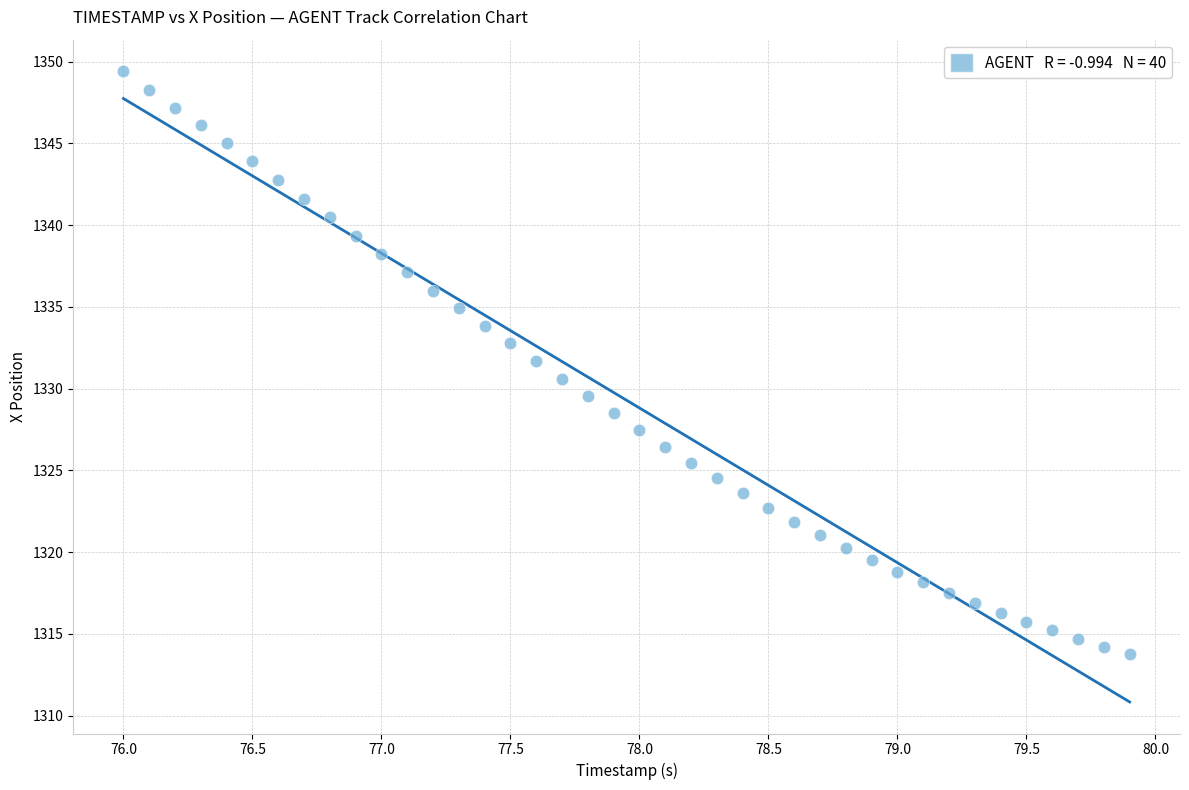

What is the range of Y values (max minus min)?

35.6